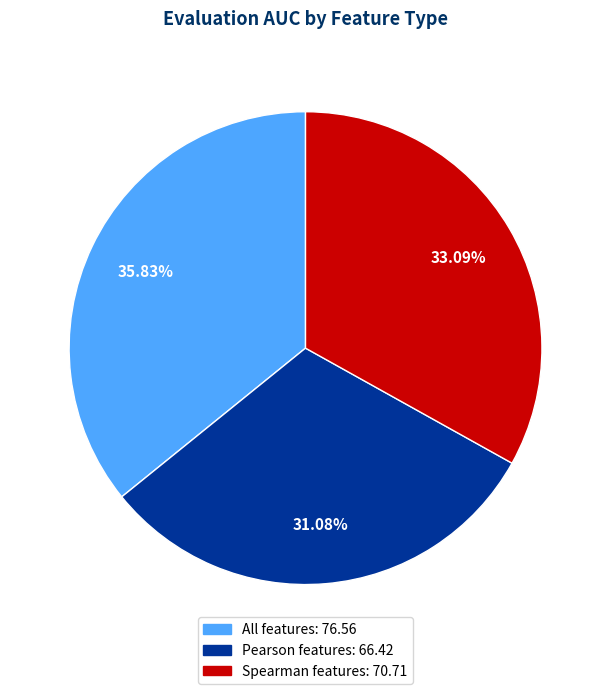

Approximately how many times larger is the value at All features compared to Pearson features?

1.2